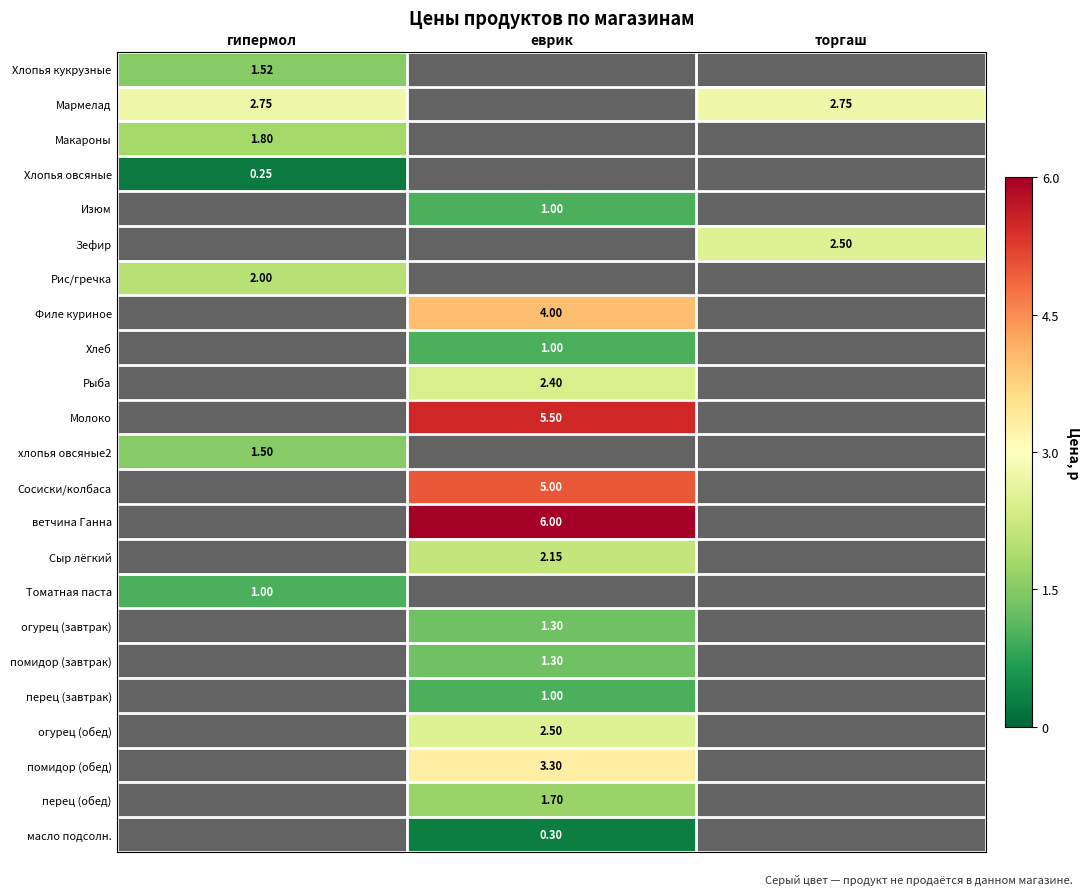

What is the total value across all series at еврик?

38.5